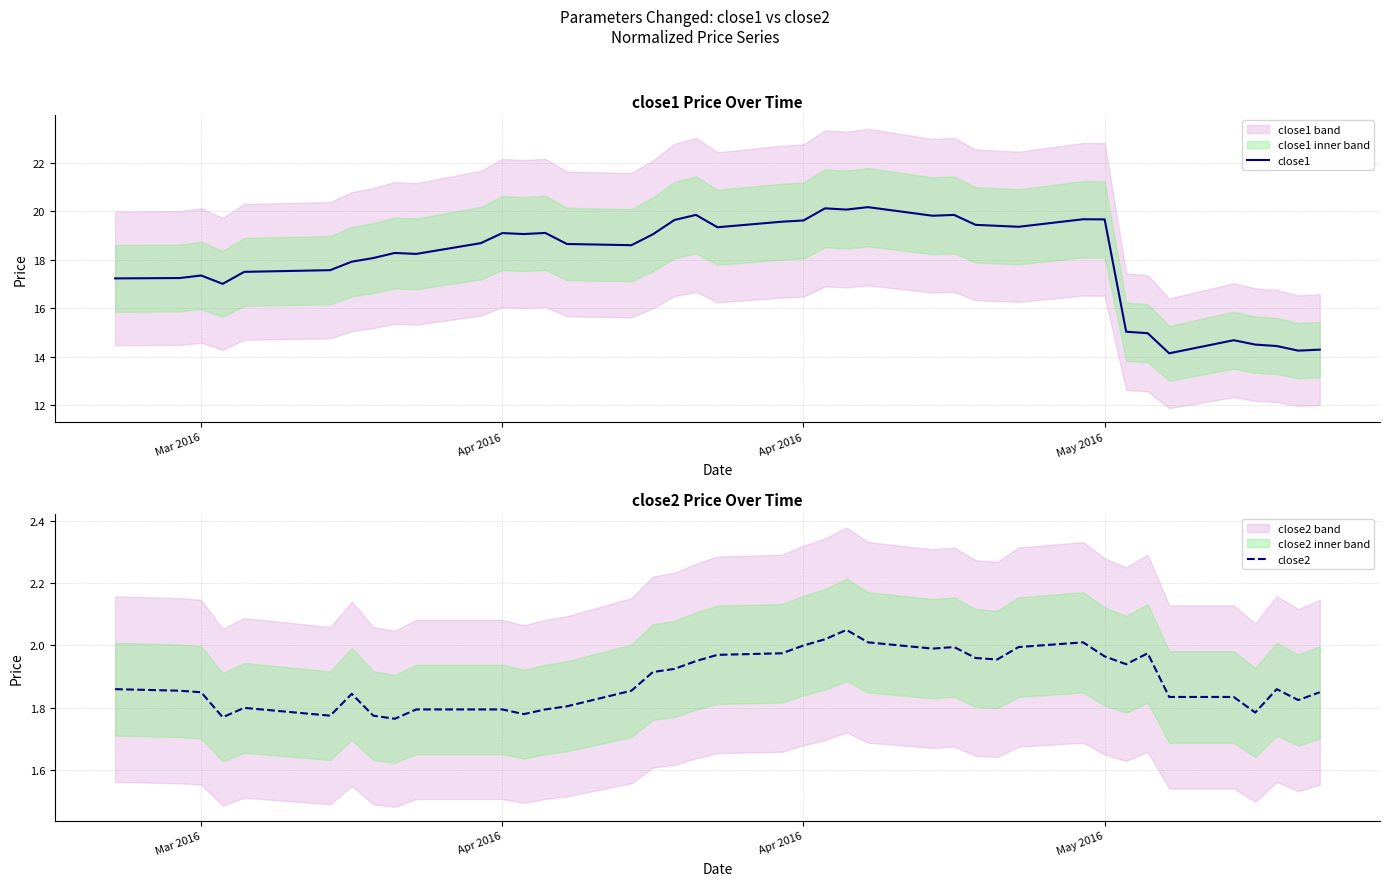

True or false: close2 has more than 0 points higher than both neighbors.

True